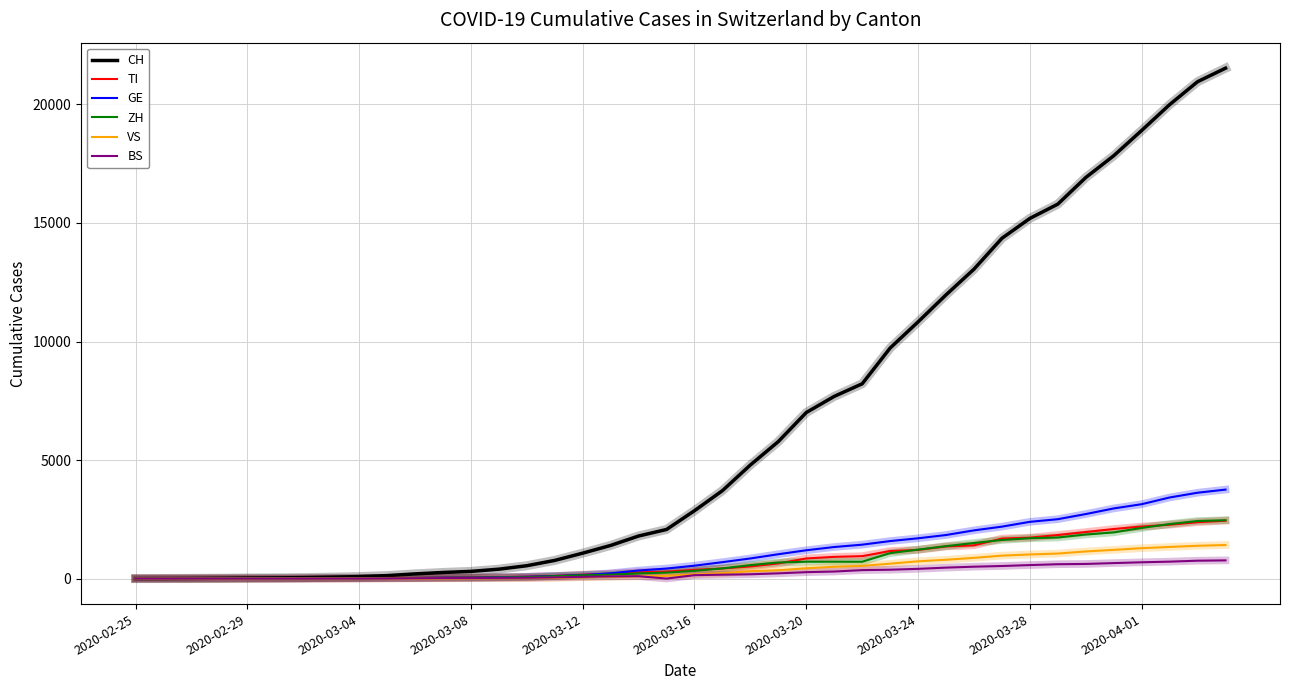

Does the chart have visible grid lines?

Yes